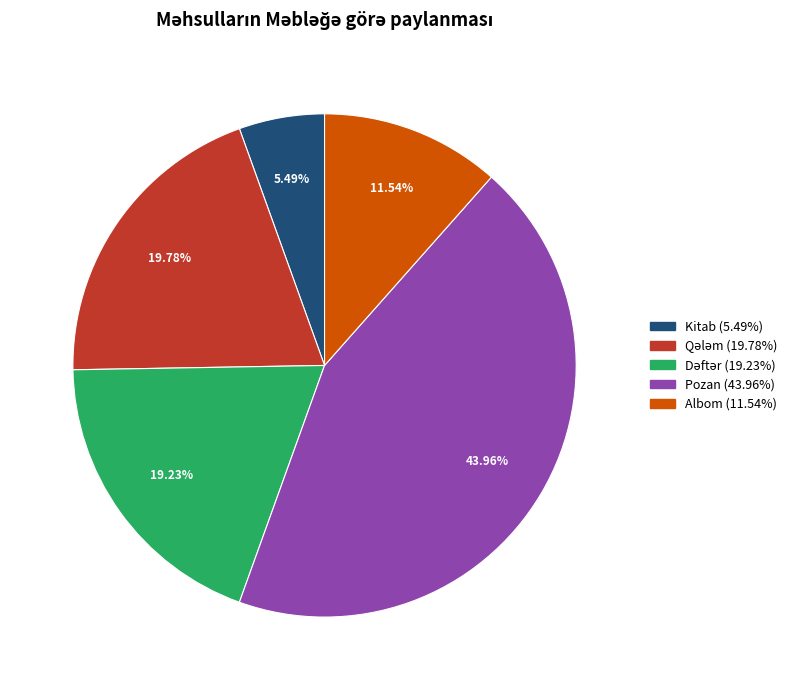

What is the ratio of the value at Pozan to the value at Albom?

3.8